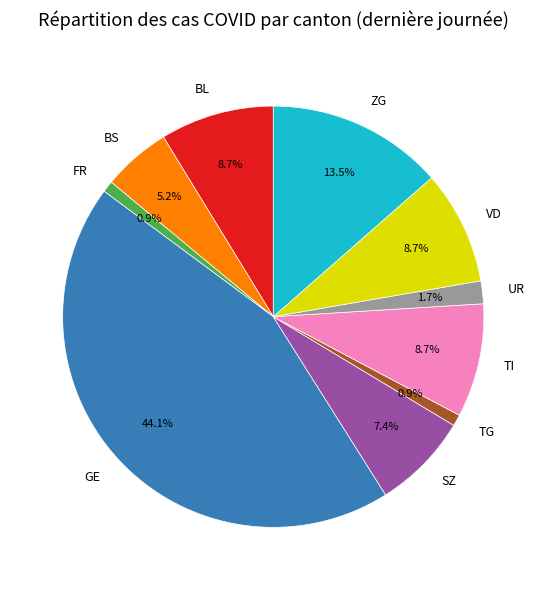

What percentage is NOT represented by UR?

98.3%